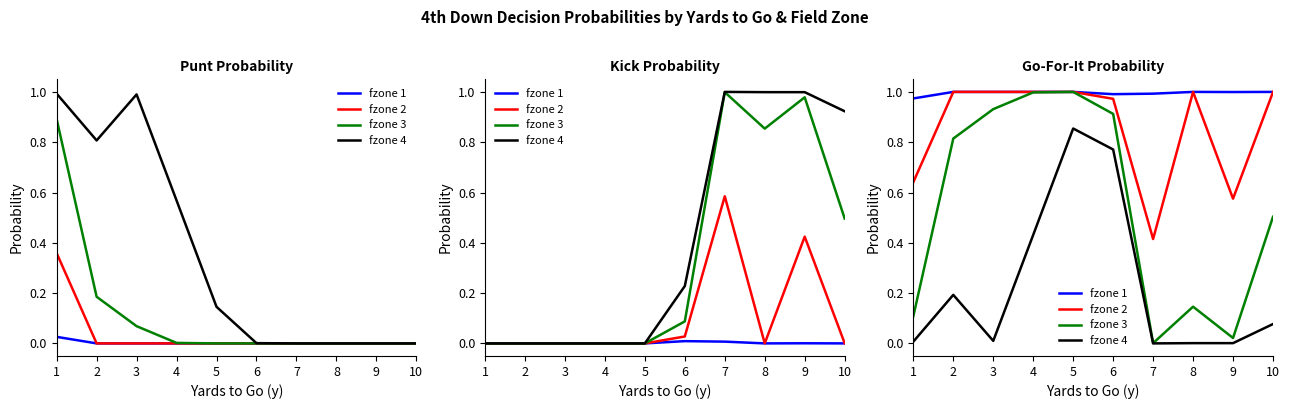

In fzone 2, how many points are higher than both neighbors (excluding endpoints)?

1